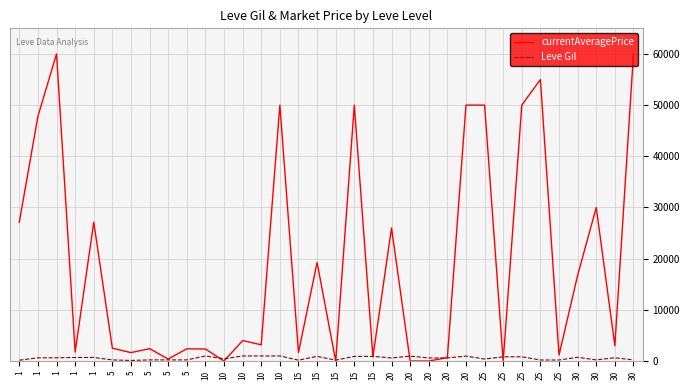

After their last crossing, which series has the higher values: currentAveragePrice or Leve Gil?

currentAveragePrice